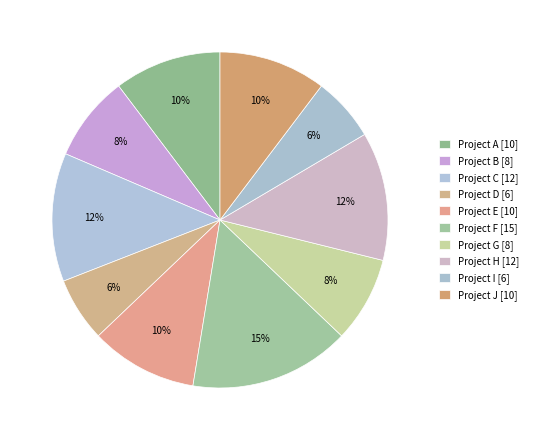

What percentage do Project C and Project G together represent?

20.6%